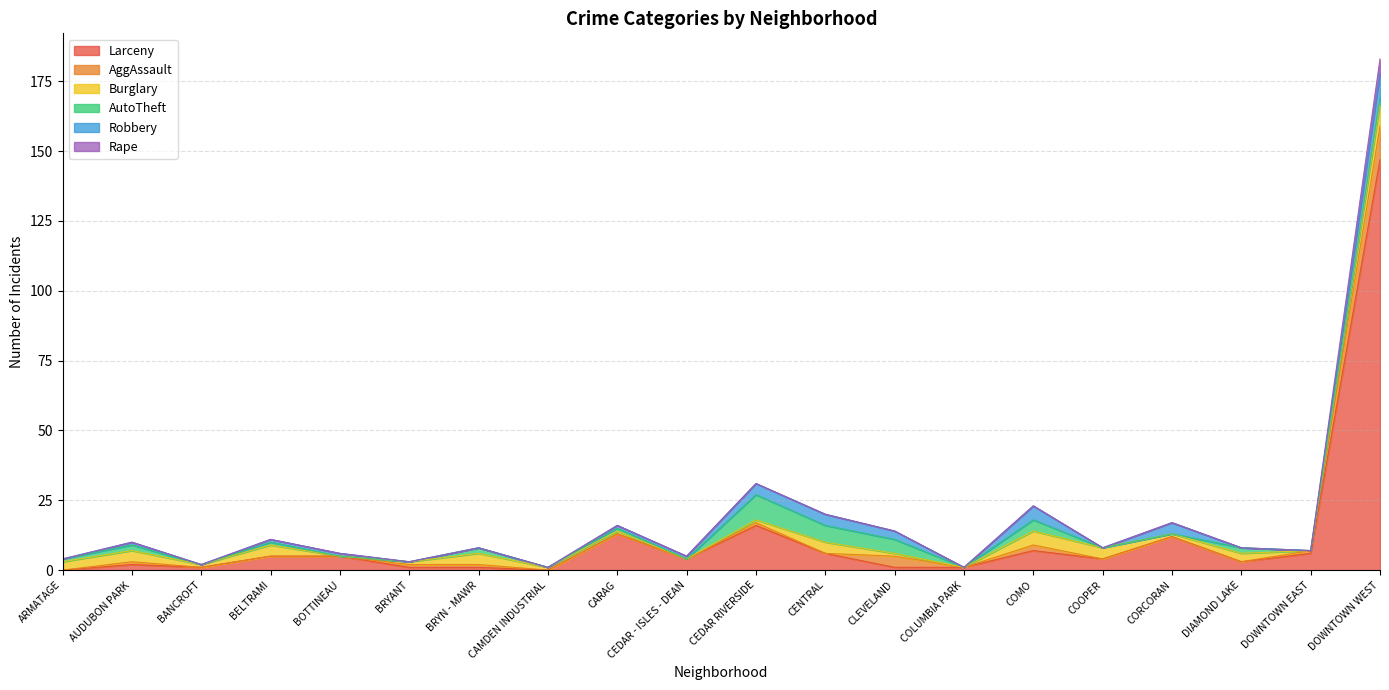

True or false: Rape and Robbery intersect in this chart.

False